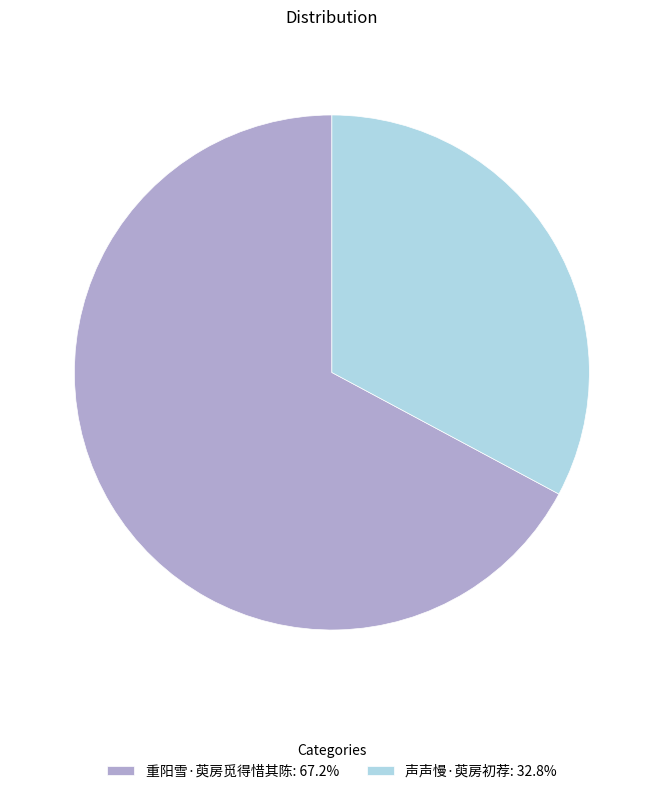

Approximately how many times larger is the value at 重阳雪·萸房觅得惜其陈 compared to 声声慢·萸房初荐?

2.0